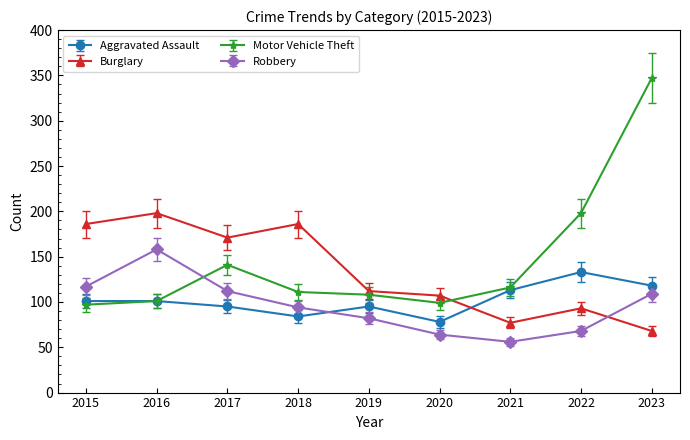

What is the average value of the Aggravated Assault series?

102